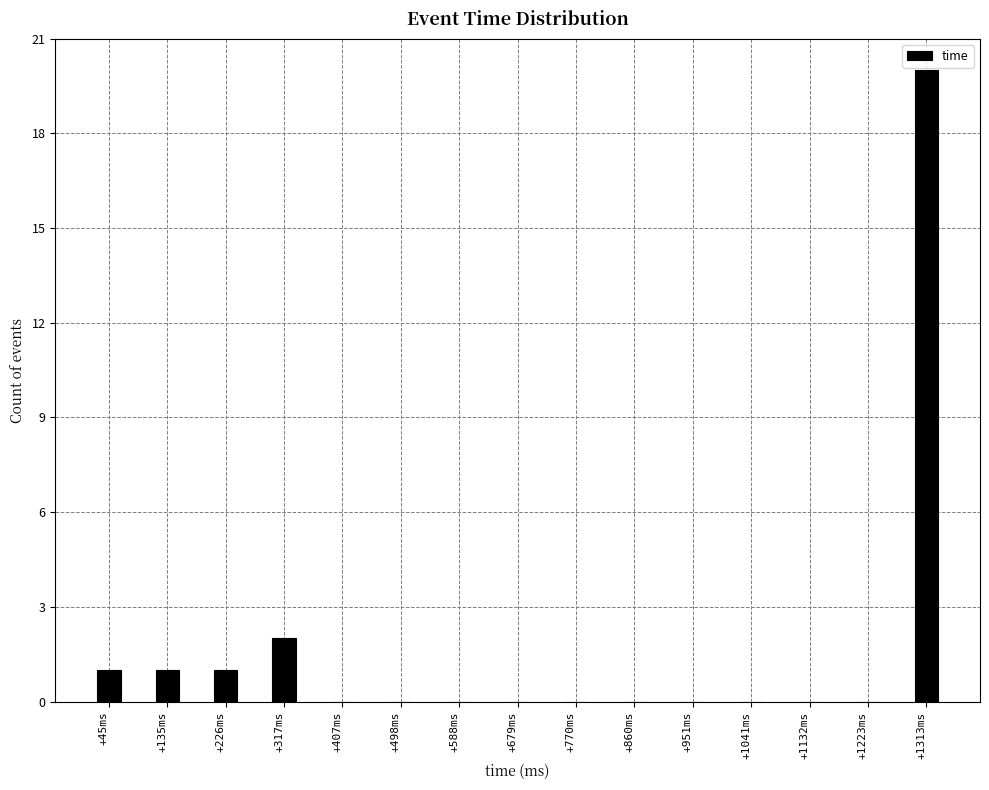

Reading left to right, what are all the values shown in this chart?

+45ms=1	+135ms=1	+226ms=1	+317ms=2	+407ms=0	+498ms=0	+588ms=0	+679ms=0	+770ms=0	+860ms=0	+951ms=0	+1041ms=0	+1132ms=0	+1223ms=0	+1313ms=20